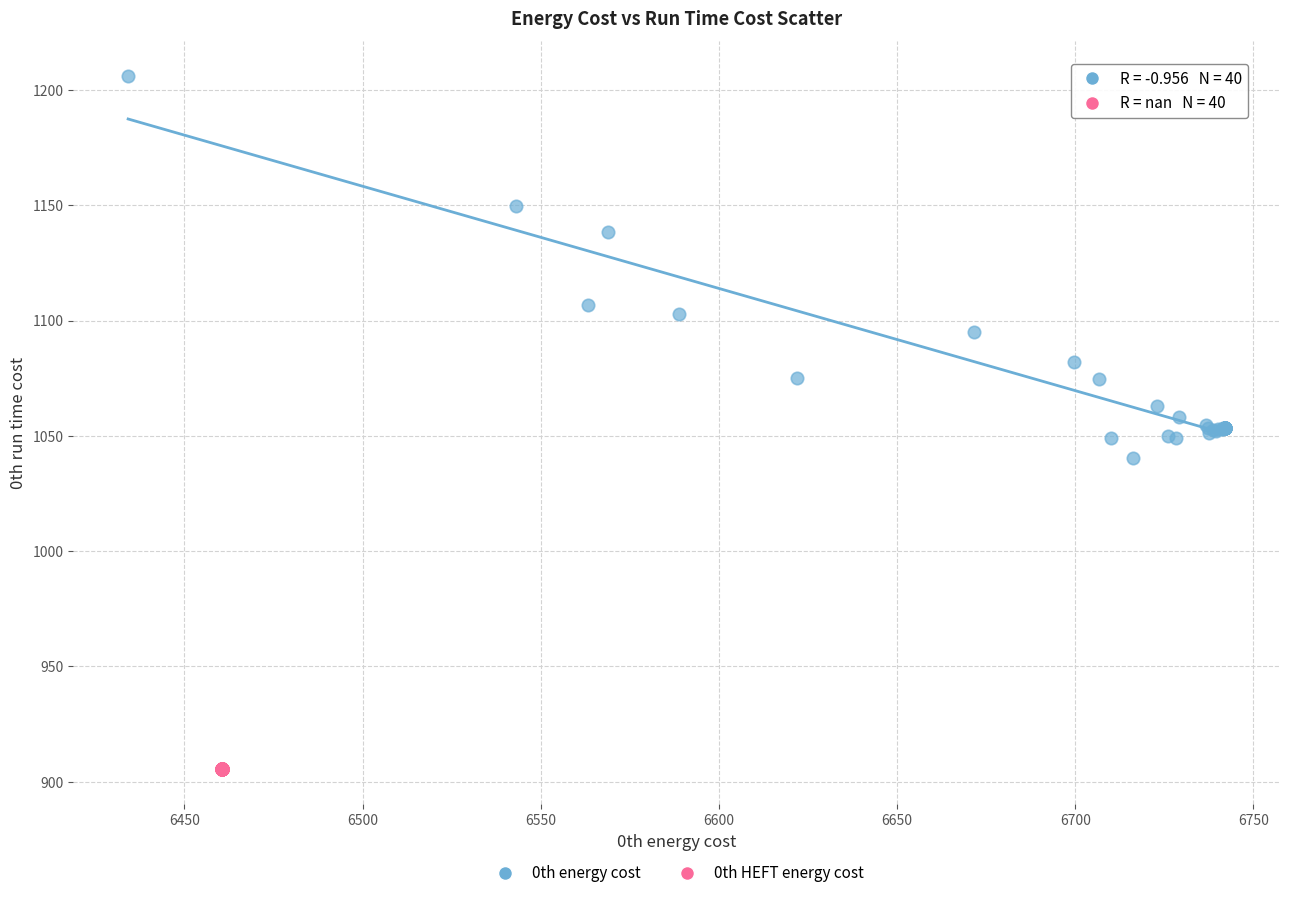

Which series reaches the maximum Y coordinate?

0th energy cost